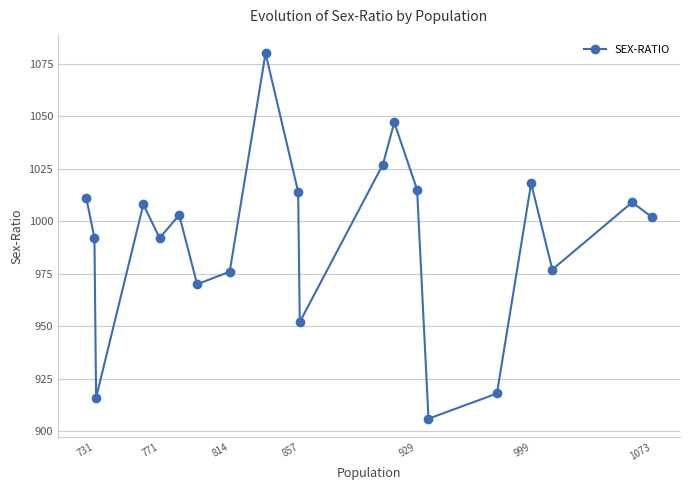

What is the greatest value displayed?

1080